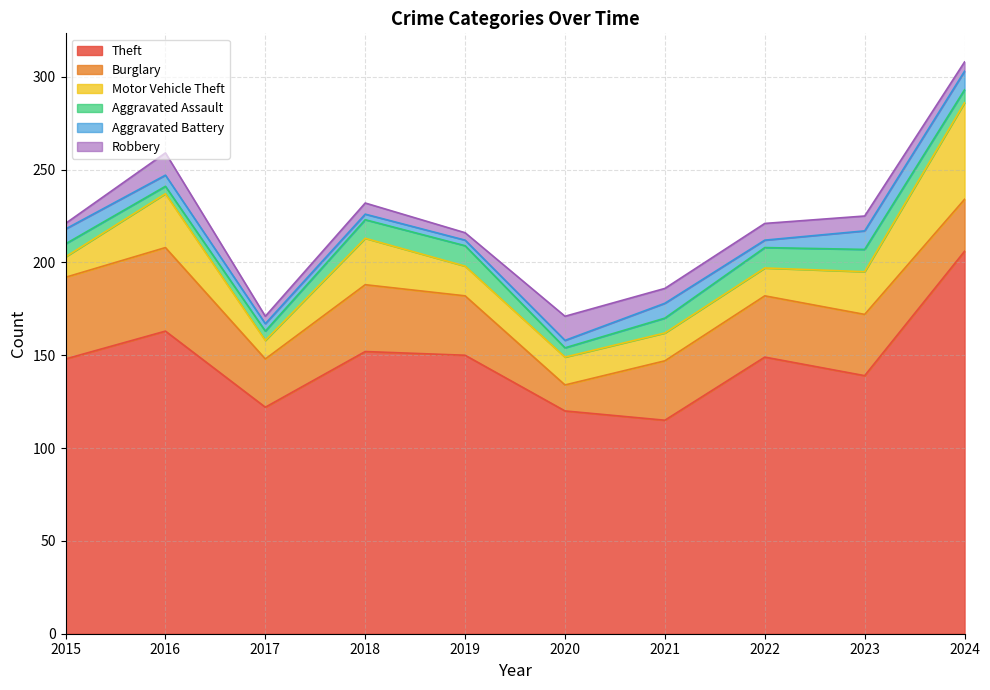

True or false: Motor Vehicle Theft and Burglary intersect in this chart.

True